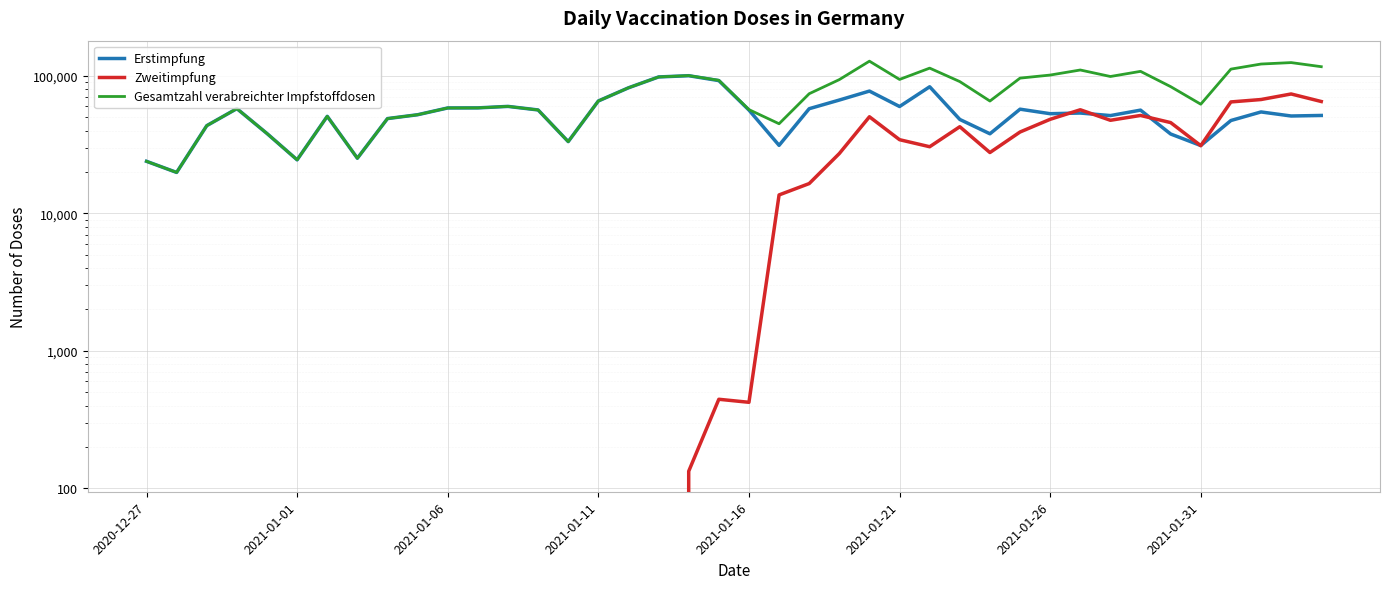

Between 15 and 16, which series saw the biggest shift?

Erstimpfung